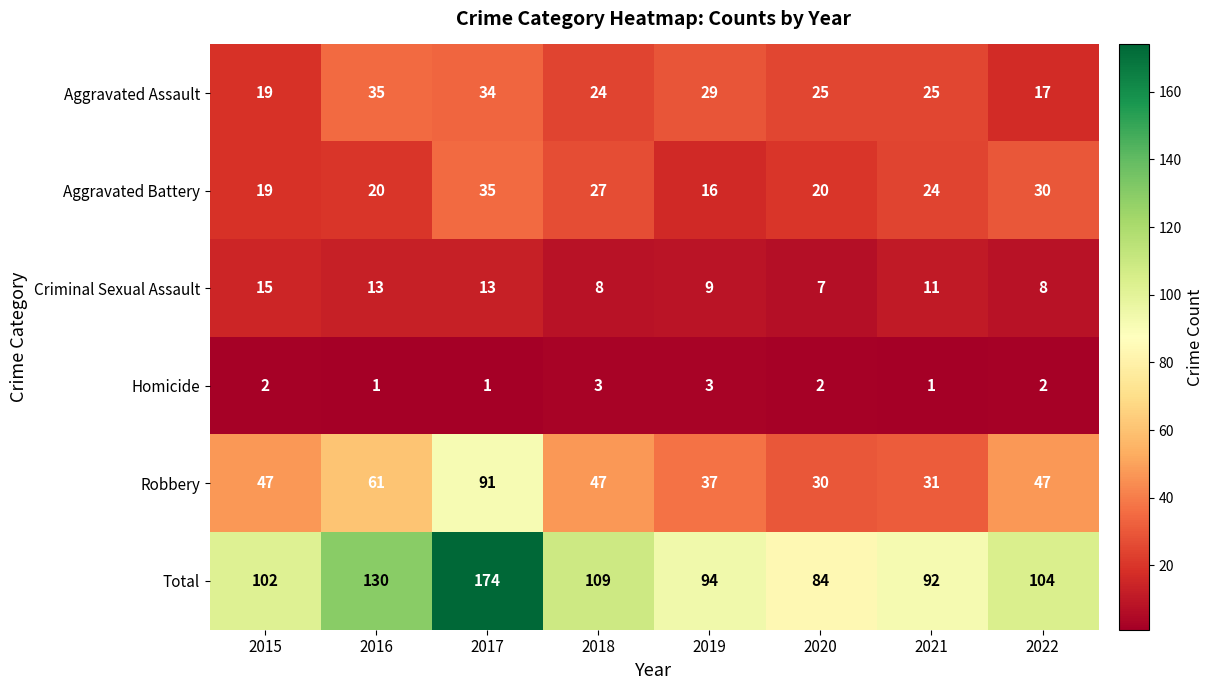

At which label is Robbery closest to 60?

2016